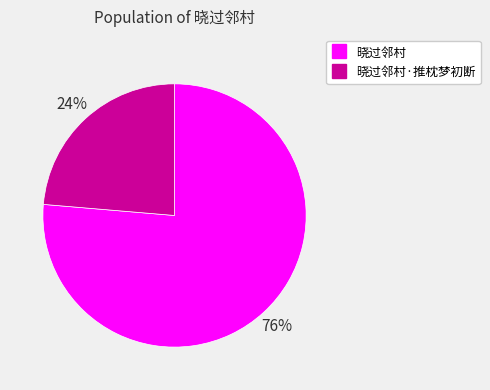

Does any single category account for the majority?

Yes